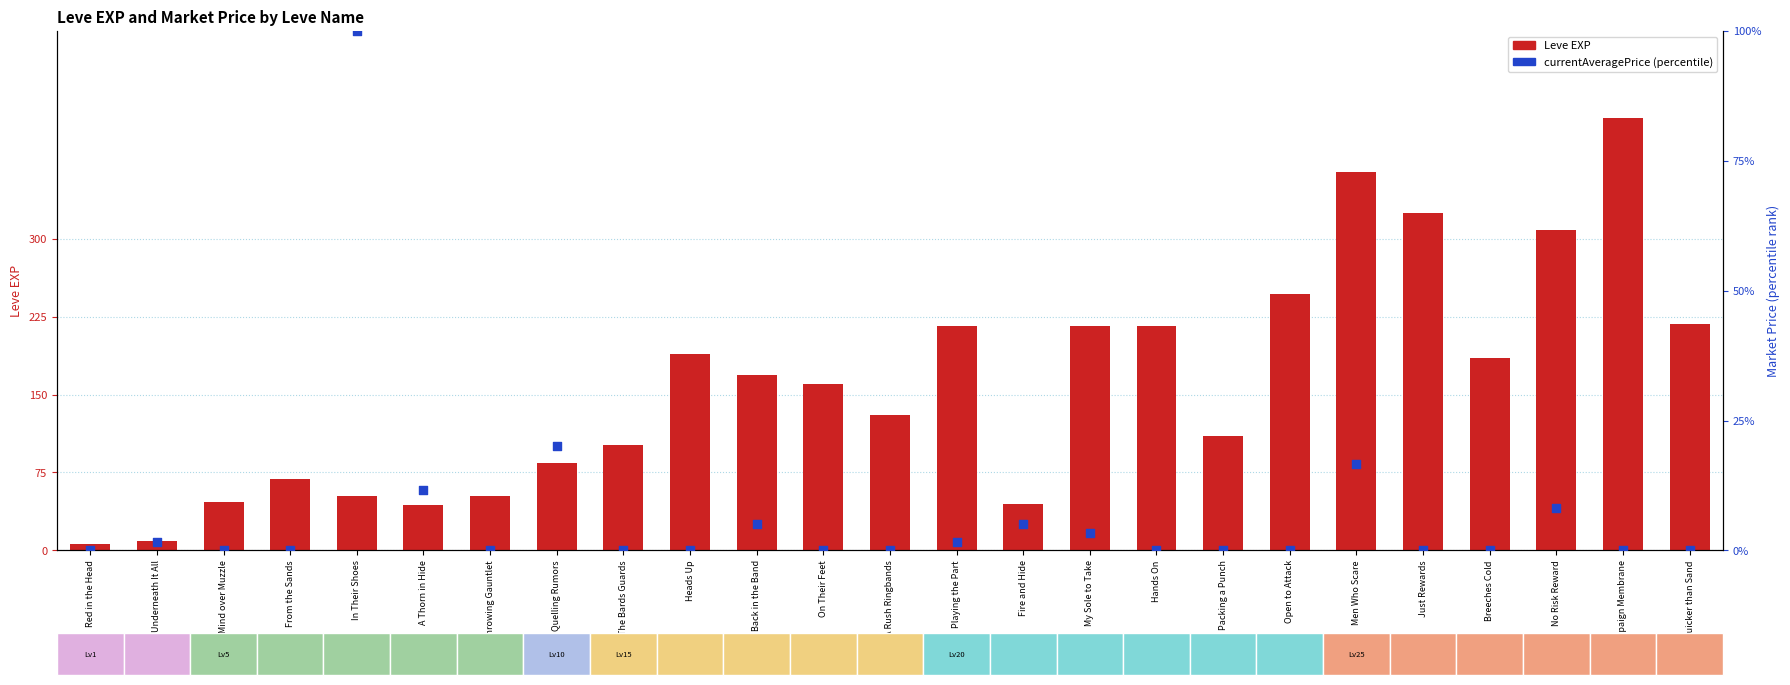

Which series contains the lowest Y value?

currentAveragePrice (percentile)